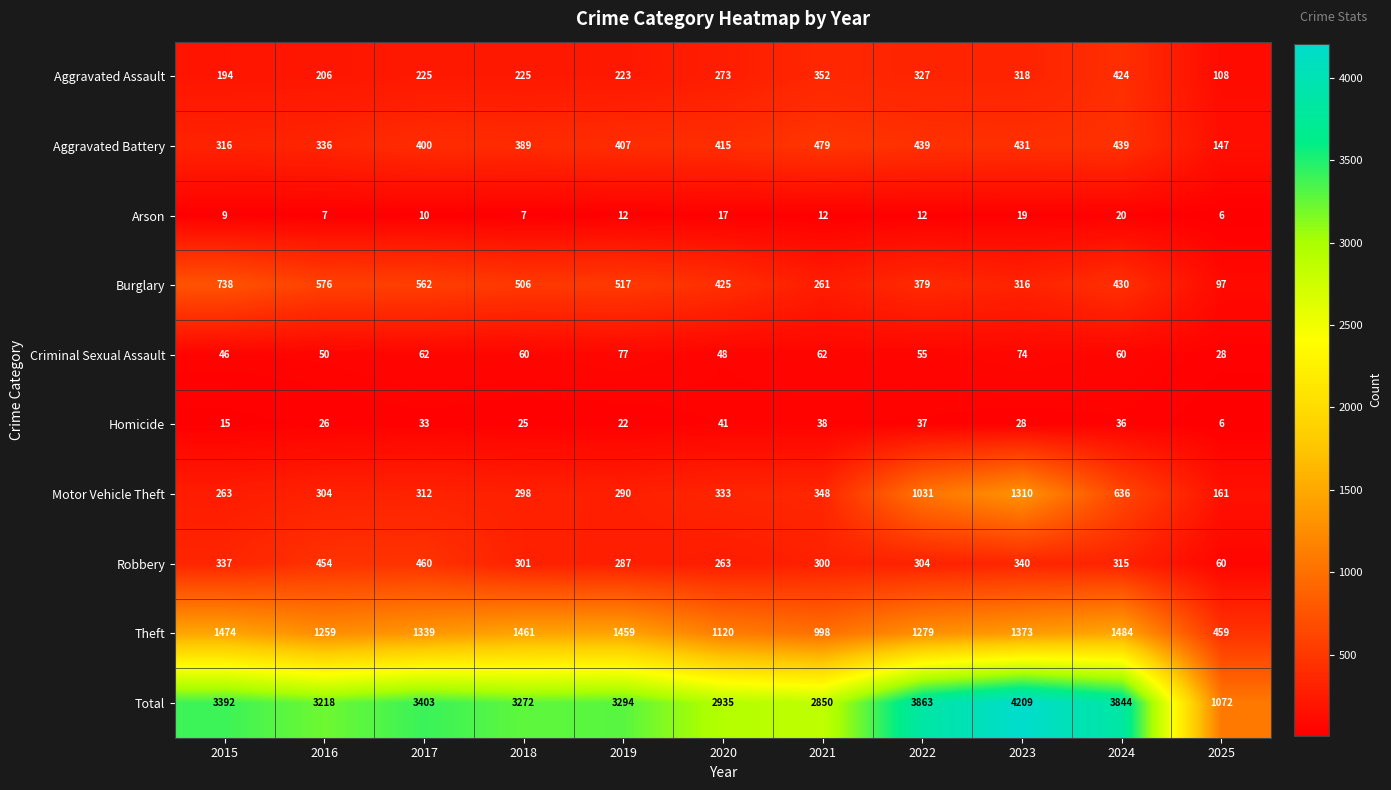

Between 2018 and 2025, which series saw the biggest shift?

Total